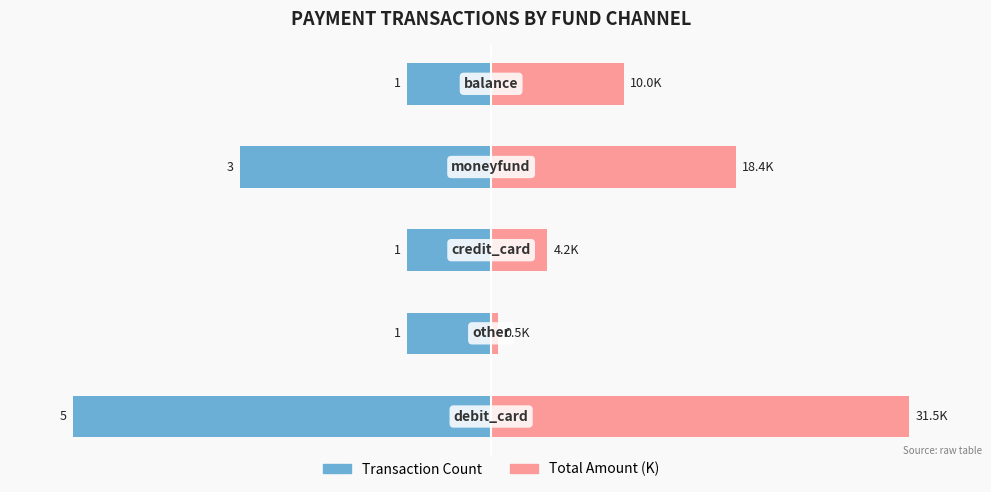

Which series has the largest total across all categories?

Total Amount (K)